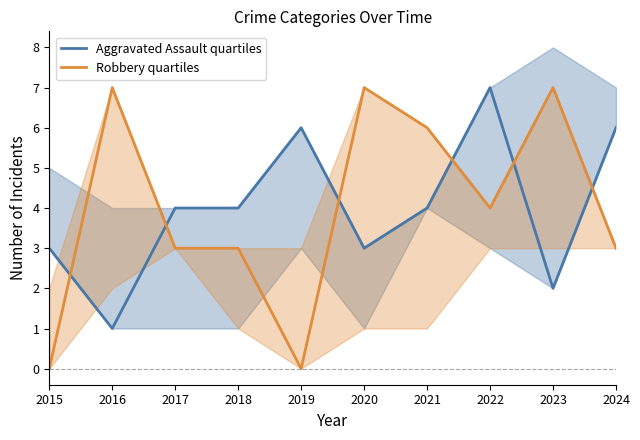

Where is Aggravated Assault quartiles nearest to the value 4?

2017